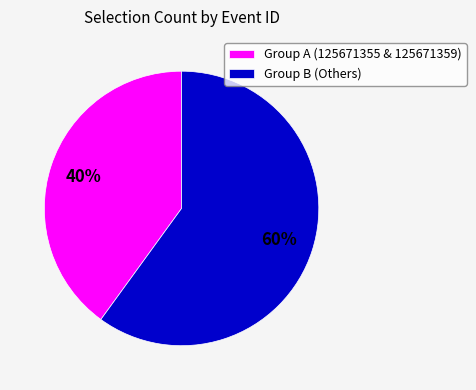

Count the number of slices in the pie.

2